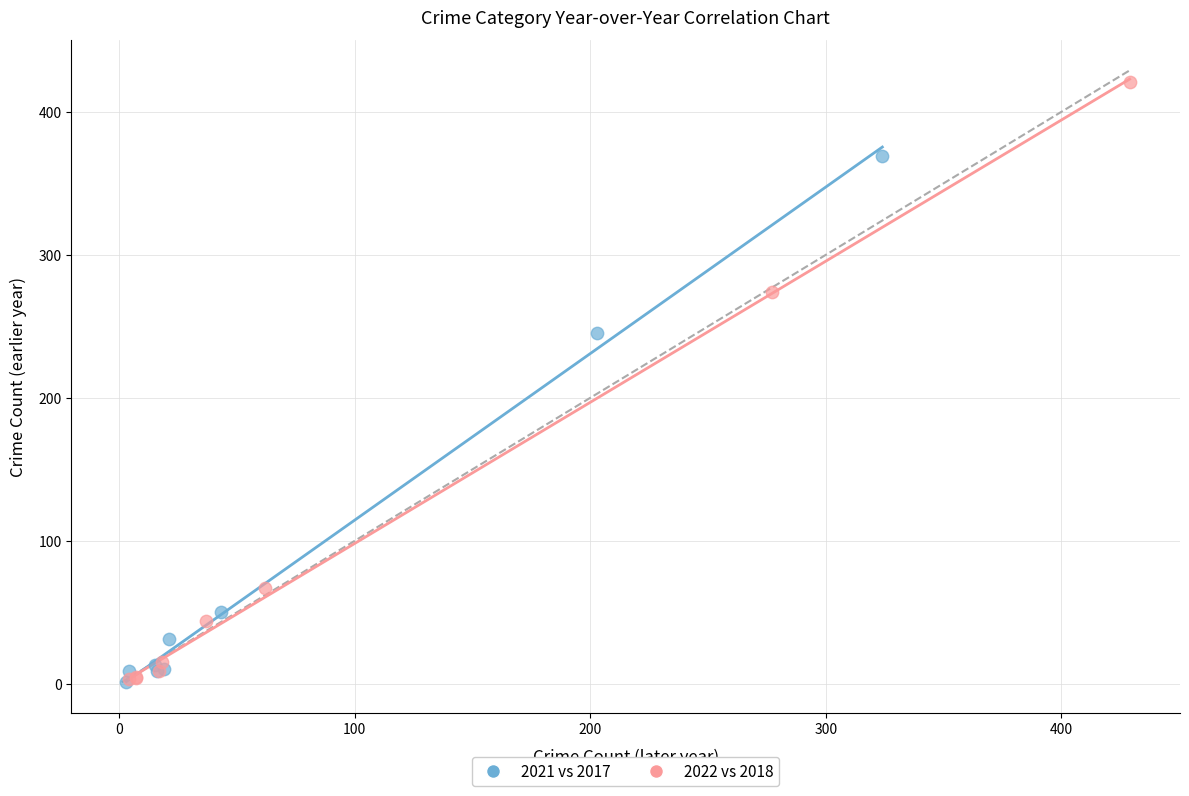

Which series has the widest spread of Y values?

2022 vs 2018